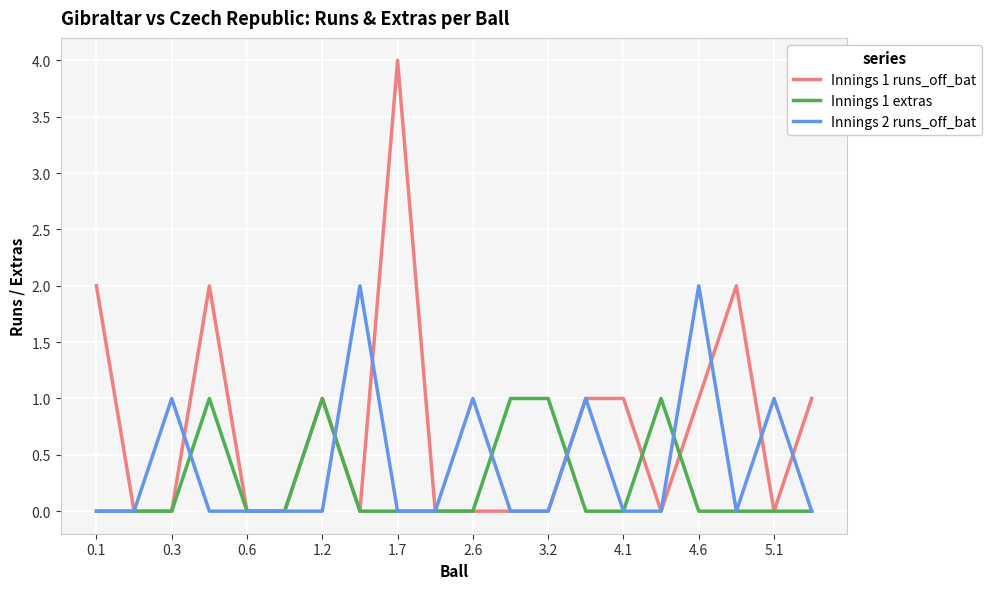

What is the maximum value shown in the chart?

4